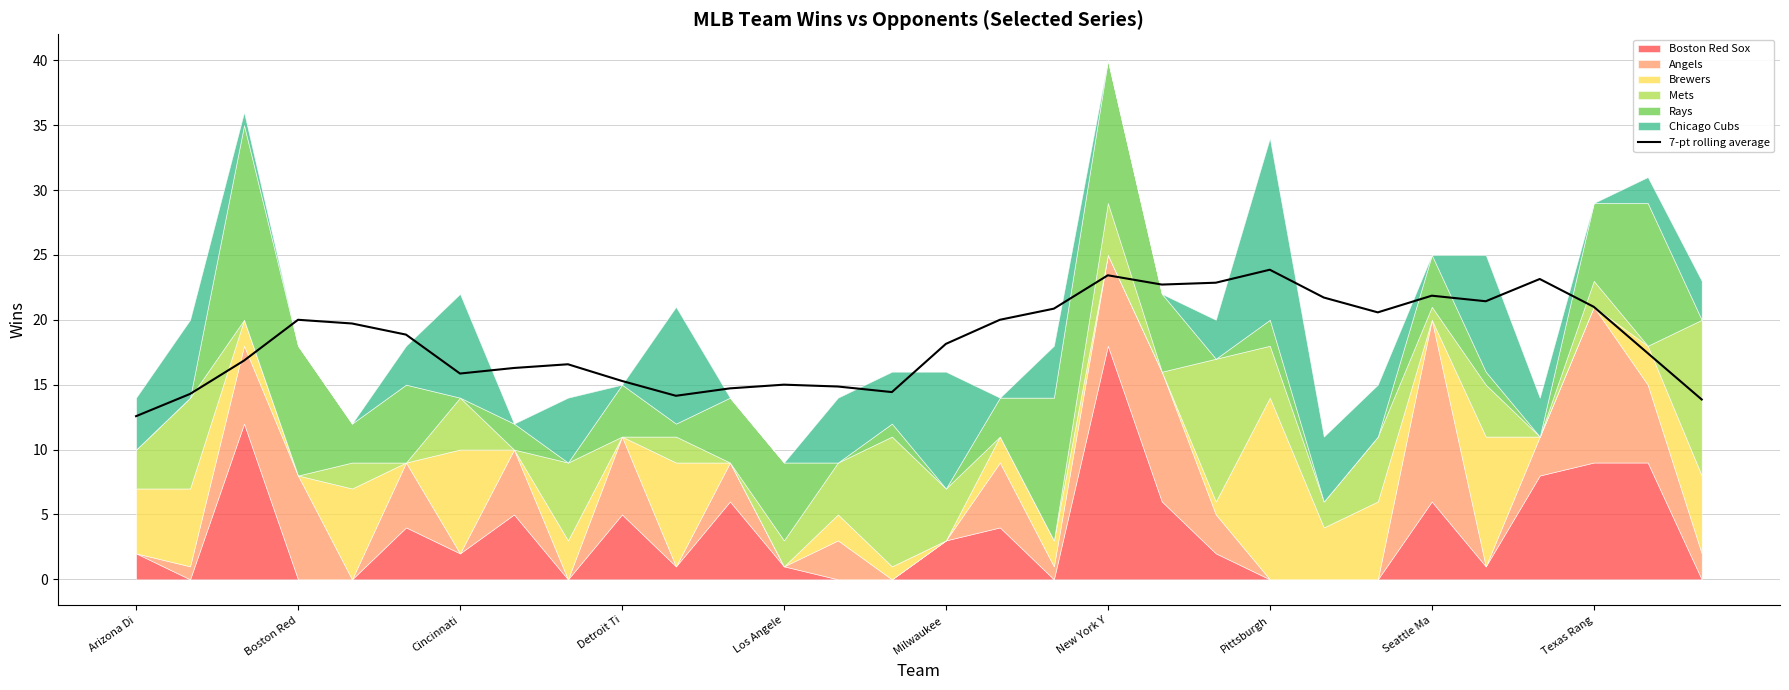

How many data points are less than 18?

14